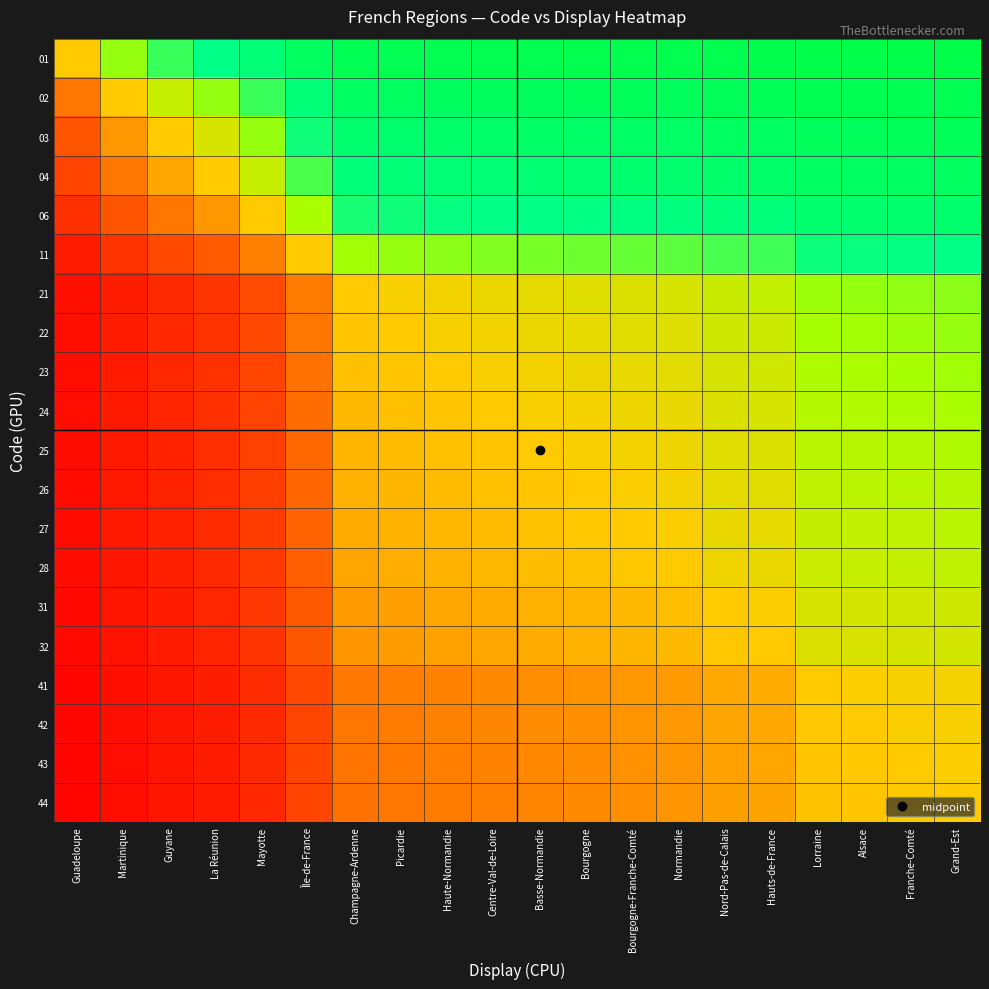

Reading left to right, what are all the values shown in this chart?

01: Guadeloupe=0.5	Martinique=0.7	Guyane=0.7	La Réunion=0.8	Mayotte=0.9	Île-de-France=0.9	Champagne-Ardenne=1.0	Picardie=1.0	Haute-Normandie=1.0	Centre-Val-de-Loire=1.0	Basse-Normandie=1.0	Bourgogne=1.0	Bourgogne-Franche-Comté=1.0	Normandie=1.0	Nord-Pas-de-Calais=1.0	Hauts-de-France=1.0	Lorraine=1.0	Alsace=1.0	Franche-Comté=1.0	Grand-Est=1.0
02: Guadeloupe=0.3	Martinique=0.5	Guyane=0.6	La Réunion=0.7	Mayotte=0.7	Île-de-France=0.8	Champagne-Ardenne=0.9	Picardie=0.9	Haute-Normandie=0.9	Centre-Val-de-Loire=0.9	Basse-Normandie=0.9	Bourgogne=0.9	Bourgogne-Franche-Comté=0.9	Normandie=0.9	Nord-Pas-de-Calais=0.9	Hauts-de-France=0.9	Lorraine=1.0	Alsace=1.0	Franche-Comté=1.0	Grand-Est=1.0
03: Guadeloupe=0.2	Martinique=0.4	Guyane=0.5	La Réunion=0.6	Mayotte=0.7	Île-de-France=0.8	Champagne-Ardenne=0.9	Picardie=0.9	Haute-Normandie=0.9	Centre-Val-de-Loire=0.9	Basse-Normandie=0.9	Bourgogne=0.9	Bourgogne-Franche-Comté=0.9	Normandie=0.9	Nord-Pas-de-Calais=0.9	Hauts-de-France=0.9	Lorraine=0.9	Alsace=0.9	Franche-Comté=0.9	Grand-Est=0.9
04: Guadeloupe=0.2	Martinique=0.3	Guyane=0.4	La Réunion=0.5	Mayotte=0.6	Île-de-France=0.7	Champagne-Ardenne=0.8	Picardie=0.8	Haute-Normandie=0.9	Centre-Val-de-Loire=0.9	Basse-Normandie=0.9	Bourgogne=0.9	Bourgogne-Franche-Comté=0.9	Normandie=0.9	Nord-Pas-de-Calais=0.9	Hauts-de-France=0.9	Lorraine=0.9	Alsace=0.9	Franche-Comté=0.9	Grand-Est=0.9
06: Guadeloupe=0.1	Martinique=0.2	Guyane=0.3	La Réunion=0.4	Mayotte=0.5	Île-de-France=0.6	Champagne-Ardenne=0.8	Picardie=0.8	Haute-Normandie=0.8	Centre-Val-de-Loire=0.8	Basse-Normandie=0.8	Bourgogne=0.8	Bourgogne-Franche-Comté=0.8	Normandie=0.8	Nord-Pas-de-Calais=0.8	Hauts-de-France=0.8	Lorraine=0.9	Alsace=0.9	Franche-Comté=0.9	Grand-Est=0.9
11: Guadeloupe=0.1	Martinique=0.2	Guyane=0.2	La Réunion=0.3	Mayotte=0.4	Île-de-France=0.5	Champagne-Ardenne=0.7	Picardie=0.7	Haute-Normandie=0.7	Centre-Val-de-Loire=0.7	Basse-Normandie=0.7	Bourgogne=0.7	Bourgogne-Franche-Comté=0.7	Normandie=0.7	Nord-Pas-de-Calais=0.7	Hauts-de-France=0.7	Lorraine=0.8	Alsace=0.8	Franche-Comté=0.8	Grand-Est=0.8
21: Guadeloupe=0.0	Martinique=0.1	Guyane=0.1	La Réunion=0.2	Mayotte=0.2	Île-de-France=0.3	Champagne-Ardenne=0.5	Picardie=0.5	Haute-Normandie=0.5	Centre-Val-de-Loire=0.5	Basse-Normandie=0.5	Bourgogne=0.6	Bourgogne-Franche-Comté=0.6	Normandie=0.6	Nord-Pas-de-Calais=0.6	Hauts-de-France=0.6	Lorraine=0.7	Alsace=0.7	Franche-Comté=0.7	Grand-Est=0.7
22: Guadeloupe=0.0	Martinique=0.1	Guyane=0.1	La Réunion=0.2	Mayotte=0.2	Île-de-France=0.3	Champagne-Ardenne=0.5	Picardie=0.5	Haute-Normandie=0.5	Centre-Val-de-Loire=0.5	Basse-Normandie=0.5	Bourgogne=0.5	Bourgogne-Franche-Comté=0.6	Normandie=0.6	Nord-Pas-de-Calais=0.6	Hauts-de-France=0.6	Lorraine=0.7	Alsace=0.7	Franche-Comté=0.7	Grand-Est=0.7
23: Guadeloupe=0.0	Martinique=0.1	Guyane=0.1	La Réunion=0.1	Mayotte=0.2	Île-de-France=0.3	Champagne-Ardenne=0.5	Picardie=0.5	Haute-Normandie=0.5	Centre-Val-de-Loire=0.5	Basse-Normandie=0.5	Bourgogne=0.5	Bourgogne-Franche-Comté=0.5	Normandie=0.5	Nord-Pas-de-Calais=0.6	Hauts-de-France=0.6	Lorraine=0.6	Alsace=0.6	Franche-Comté=0.7	Grand-Est=0.7
24: Guadeloupe=0.0	Martinique=0.1	Guyane=0.1	La Réunion=0.1	Mayotte=0.2	Île-de-France=0.3	Champagne-Ardenne=0.5	Picardie=0.5	Haute-Normandie=0.5	Centre-Val-de-Loire=0.5	Basse-Normandie=0.5	Bourgogne=0.5	Bourgogne-Franche-Comté=0.5	Normandie=0.5	Nord-Pas-de-Calais=0.6	Hauts-de-France=0.6	Lorraine=0.6	Alsace=0.6	Franche-Comté=0.6	Grand-Est=0.6
25: Guadeloupe=0.0	Martinique=0.1	Guyane=0.1	La Réunion=0.1	Mayotte=0.2	Île-de-France=0.3	Champagne-Ardenne=0.5	Picardie=0.5	Haute-Normandie=0.5	Centre-Val-de-Loire=0.5	Basse-Normandie=0.5	Bourgogne=0.5	Bourgogne-Franche-Comté=0.5	Normandie=0.5	Nord-Pas-de-Calais=0.6	Hauts-de-France=0.6	Lorraine=0.6	Alsace=0.6	Franche-Comté=0.6	Grand-Est=0.6
26: Guadeloupe=0.0	Martinique=0.1	Guyane=0.1	La Réunion=0.1	Mayotte=0.2	Île-de-France=0.3	Champagne-Ardenne=0.4	Picardie=0.5	Haute-Normandie=0.5	Centre-Val-de-Loire=0.5	Basse-Normandie=0.5	Bourgogne=0.5	Bourgogne-Franche-Comté=0.5	Normandie=0.5	Nord-Pas-de-Calais=0.5	Hauts-de-France=0.6	Lorraine=0.6	Alsace=0.6	Franche-Comté=0.6	Grand-Est=0.6
27: Guadeloupe=0.0	Martinique=0.1	Guyane=0.1	La Réunion=0.1	Mayotte=0.2	Île-de-France=0.3	Champagne-Ardenne=0.4	Picardie=0.4	Haute-Normandie=0.5	Centre-Val-de-Loire=0.5	Basse-Normandie=0.5	Bourgogne=0.5	Bourgogne-Franche-Comté=0.5	Normandie=0.5	Nord-Pas-de-Calais=0.5	Hauts-de-France=0.5	Lorraine=0.6	Alsace=0.6	Franche-Comté=0.6	Grand-Est=0.6
28: Guadeloupe=0.0	Martinique=0.1	Guyane=0.1	La Réunion=0.1	Mayotte=0.2	Île-de-France=0.3	Champagne-Ardenne=0.4	Picardie=0.4	Haute-Normandie=0.5	Centre-Val-de-Loire=0.5	Basse-Normandie=0.5	Bourgogne=0.5	Bourgogne-Franche-Comté=0.5	Normandie=0.5	Nord-Pas-de-Calais=0.5	Hauts-de-France=0.5	Lorraine=0.6	Alsace=0.6	Franche-Comté=0.6	Grand-Est=0.6
31: Guadeloupe=0.0	Martinique=0.1	Guyane=0.1	La Réunion=0.1	Mayotte=0.2	Île-de-France=0.3	Champagne-Ardenne=0.4	Picardie=0.4	Haute-Normandie=0.4	Centre-Val-de-Loire=0.4	Basse-Normandie=0.4	Bourgogne=0.5	Bourgogne-Franche-Comté=0.5	Normandie=0.5	Nord-Pas-de-Calais=0.5	Hauts-de-France=0.5	Lorraine=0.6	Alsace=0.6	Franche-Comté=0.6	Grand-Est=0.6
32: Guadeloupe=0.0	Martinique=0.1	Guyane=0.1	La Réunion=0.1	Mayotte=0.2	Île-de-France=0.3	Champagne-Ardenne=0.4	Picardie=0.4	Haute-Normandie=0.4	Centre-Val-de-Loire=0.4	Basse-Normandie=0.4	Bourgogne=0.4	Bourgogne-Franche-Comté=0.5	Normandie=0.5	Nord-Pas-de-Calais=0.5	Hauts-de-France=0.5	Lorraine=0.6	Alsace=0.6	Franche-Comté=0.6	Grand-Est=0.6
41: Guadeloupe=0.0	Martinique=0.0	Guyane=0.1	La Réunion=0.1	Mayotte=0.1	Île-de-France=0.2	Champagne-Ardenne=0.3	Picardie=0.3	Haute-Normandie=0.4	Centre-Val-de-Loire=0.4	Basse-Normandie=0.4	Bourgogne=0.4	Bourgogne-Franche-Comté=0.4	Normandie=0.4	Nord-Pas-de-Calais=0.4	Hauts-de-France=0.4	Lorraine=0.5	Alsace=0.5	Franche-Comté=0.5	Grand-Est=0.5
42: Guadeloupe=0.0	Martinique=0.0	Guyane=0.1	La Réunion=0.1	Mayotte=0.1	Île-de-France=0.2	Champagne-Ardenne=0.3	Picardie=0.3	Haute-Normandie=0.4	Centre-Val-de-Loire=0.4	Basse-Normandie=0.4	Bourgogne=0.4	Bourgogne-Franche-Comté=0.4	Normandie=0.4	Nord-Pas-de-Calais=0.4	Hauts-de-France=0.4	Lorraine=0.5	Alsace=0.5	Franche-Comté=0.5	Grand-Est=0.5
43: Guadeloupe=0.0	Martinique=0.0	Guyane=0.1	La Réunion=0.1	Mayotte=0.1	Île-de-France=0.2	Champagne-Ardenne=0.3	Picardie=0.3	Haute-Normandie=0.3	Centre-Val-de-Loire=0.4	Basse-Normandie=0.4	Bourgogne=0.4	Bourgogne-Franche-Comté=0.4	Normandie=0.4	Nord-Pas-de-Calais=0.4	Hauts-de-France=0.4	Lorraine=0.5	Alsace=0.5	Franche-Comté=0.5	Grand-Est=0.5
44: Guadeloupe=0.0	Martinique=0.0	Guyane=0.1	La Réunion=0.1	Mayotte=0.1	Île-de-France=0.2	Champagne-Ardenne=0.3	Picardie=0.3	Haute-Normandie=0.3	Centre-Val-de-Loire=0.4	Basse-Normandie=0.4	Bourgogne=0.4	Bourgogne-Franche-Comté=0.4	Normandie=0.4	Nord-Pas-de-Calais=0.4	Hauts-de-France=0.4	Lorraine=0.5	Alsace=0.5	Franche-Comté=0.5	Grand-Est=0.5